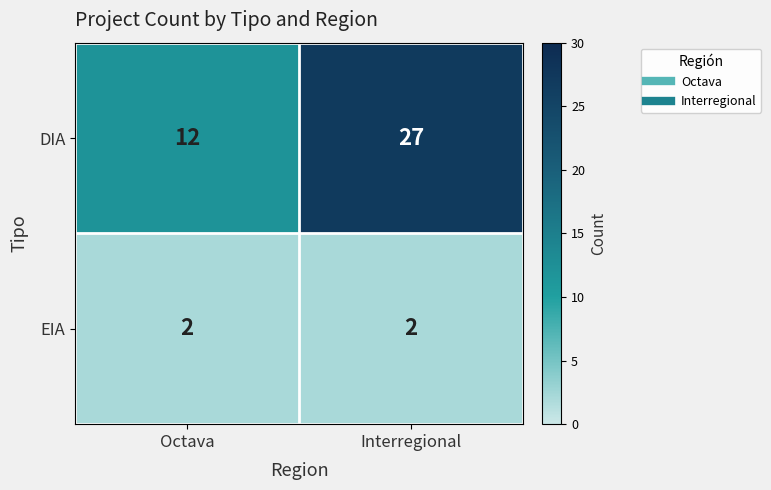

Which series has the widest spread of values?

DIA